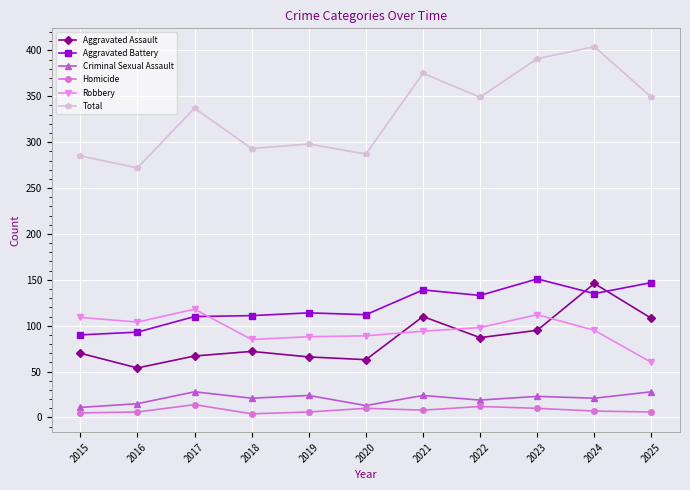

What is the value of the Aggravated Battery point at the 3rd from the left?

110